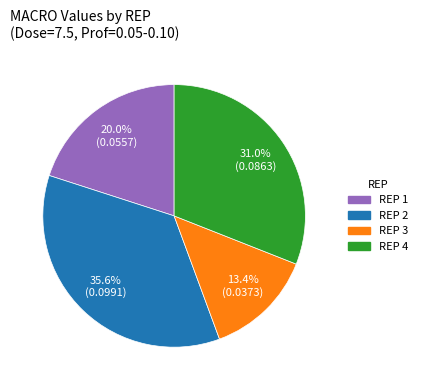

Count the number of slices in the pie.

4